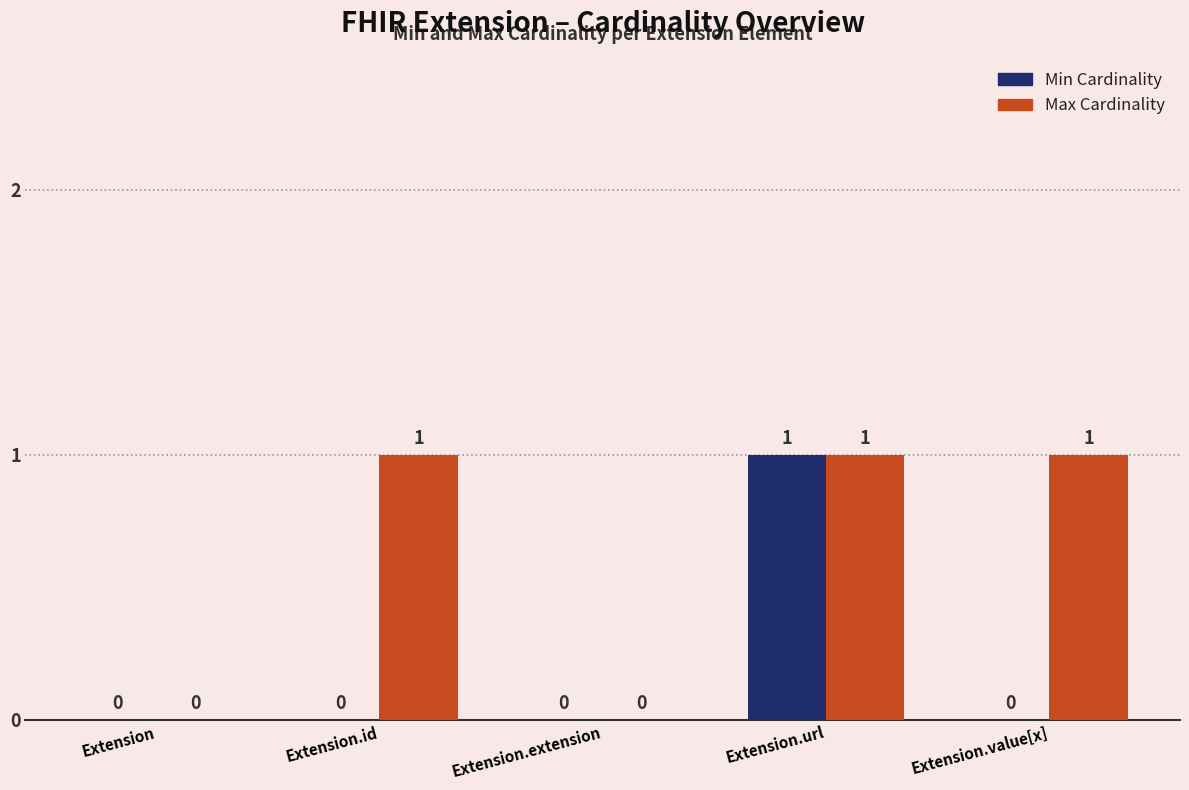

What is the sum of all Min Cardinality values?

1